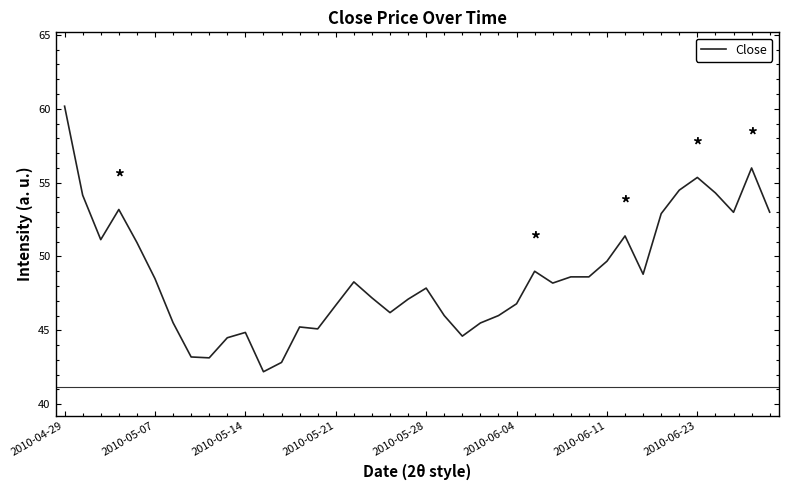

What is the greatest value displayed?

60.2